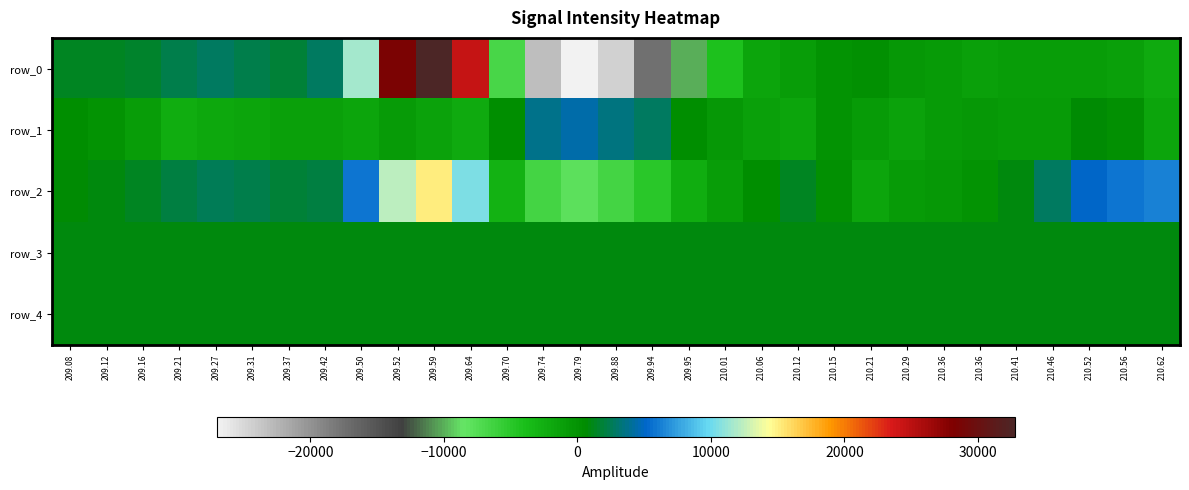

List the series in order of their peak value, lowest first.

row_4, row_3, row_1, row_2, row_0